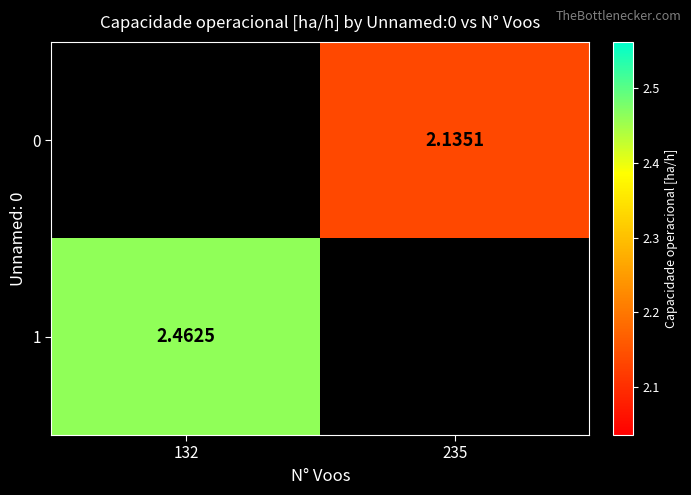

Is the value of 1 at 235 greater than the value of 0 at 235?

No